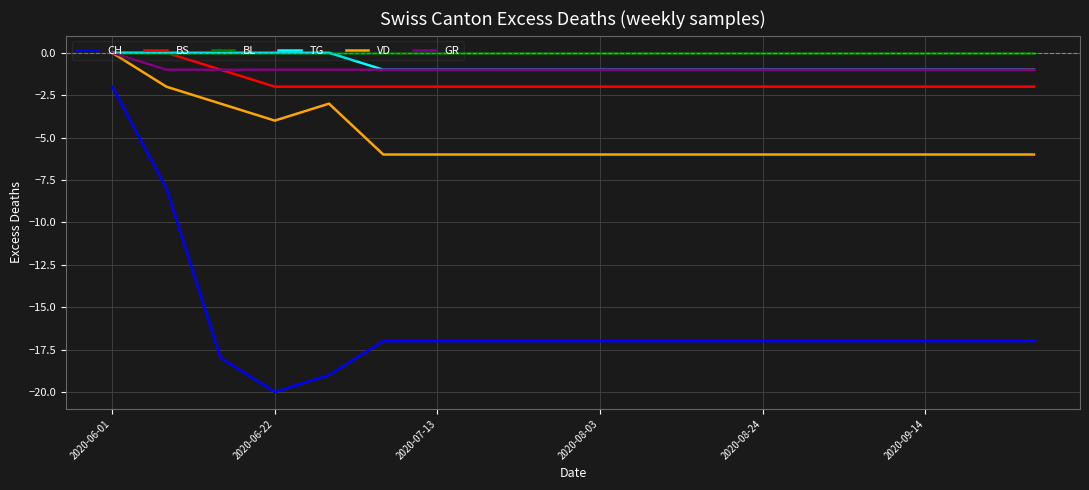

Which series has the largest total across all categories?

BL